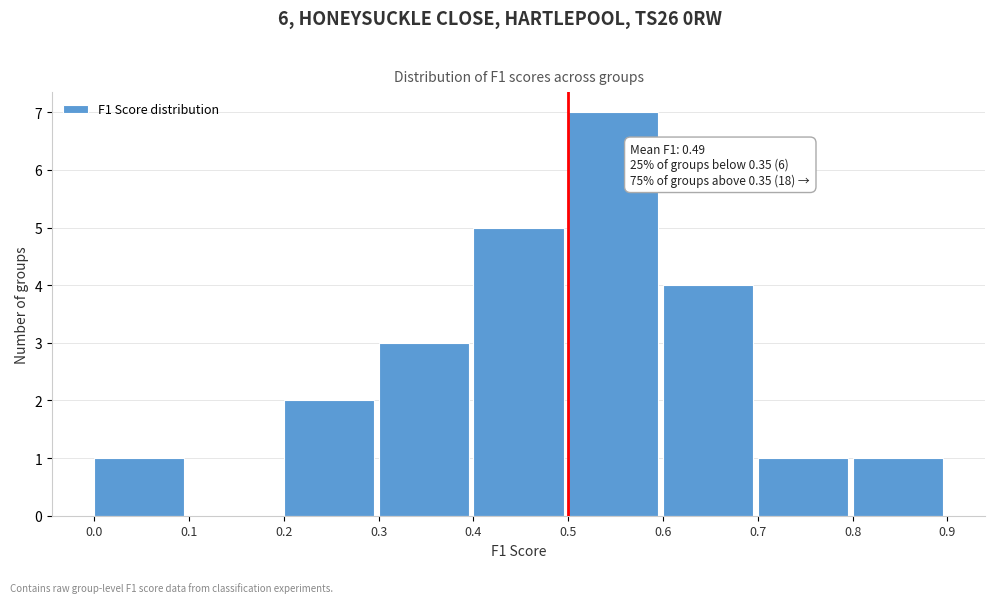

Which range on the x-axis has the tallest bar?

0.5 to 0.6